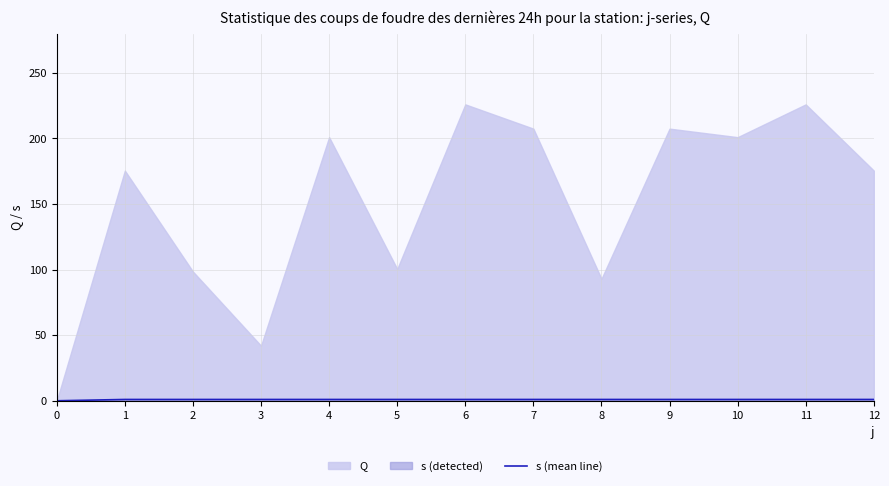

What is the difference between the maximum and minimum values?

1